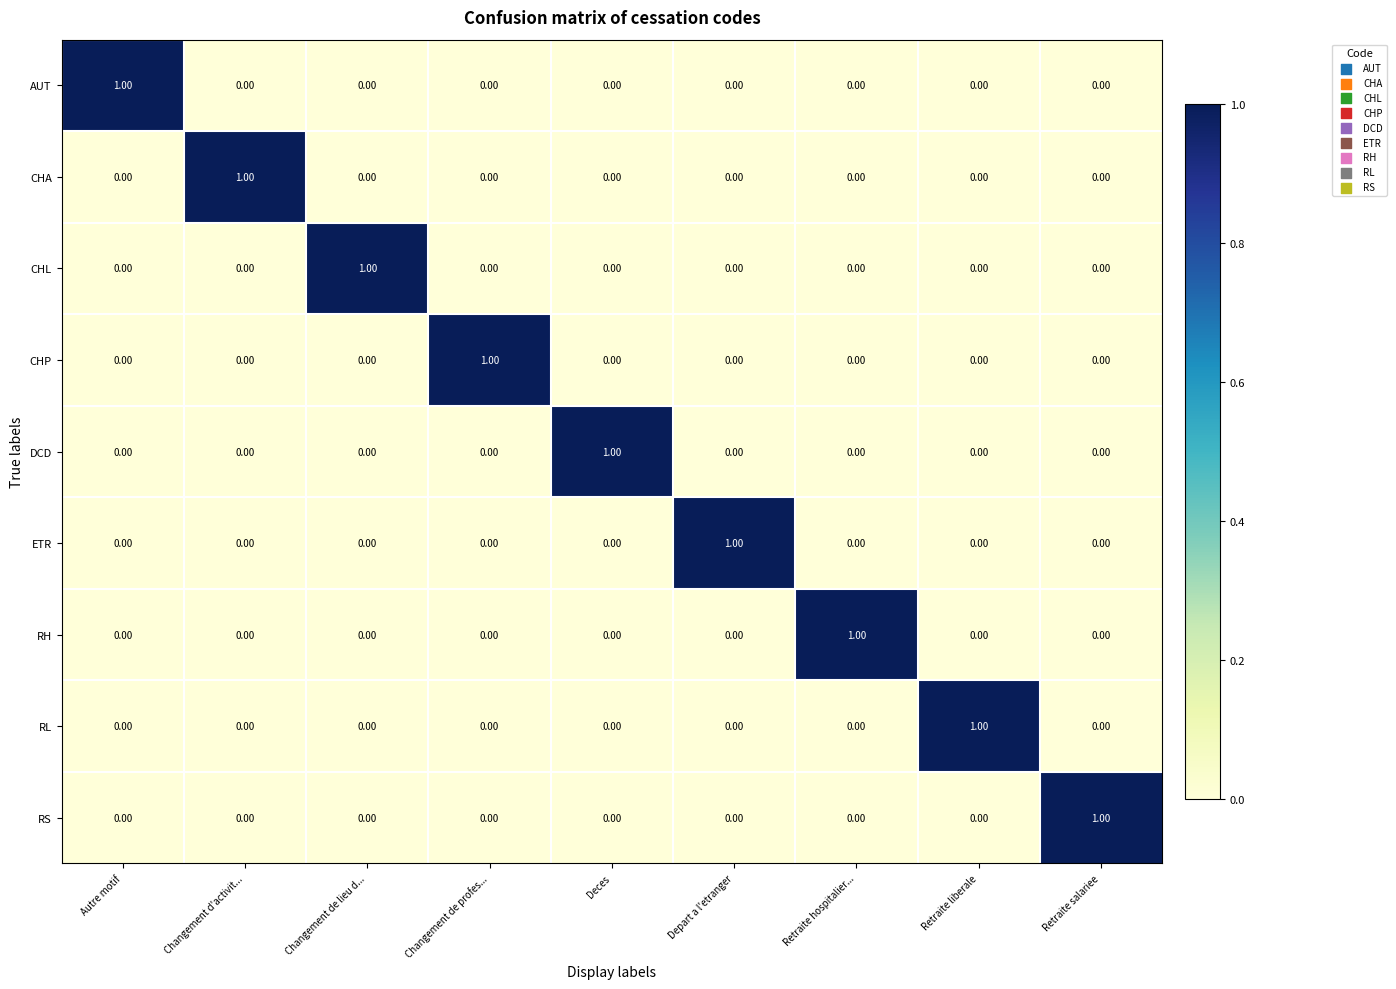

What is the greatest value displayed?

1